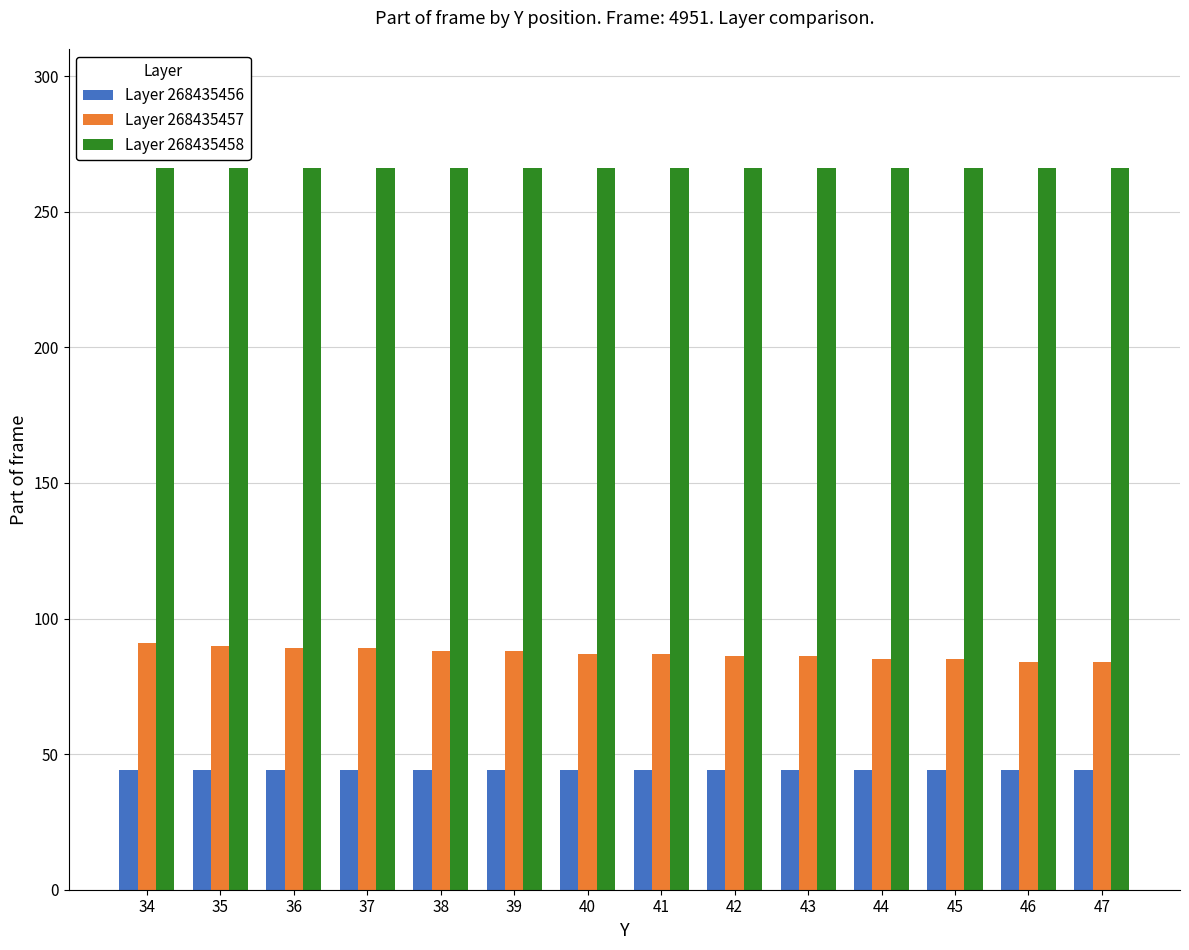

List the series in order of their overall mean, lowest first.

Layer 268435456, Layer 268435457, Layer 268435458